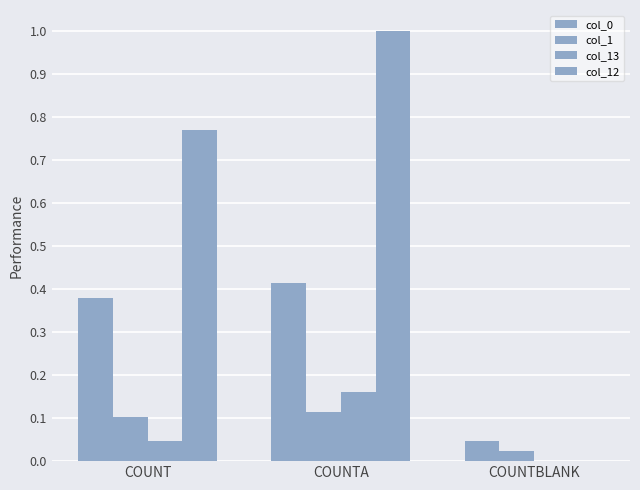

Does the chart contain stacked bars?

No